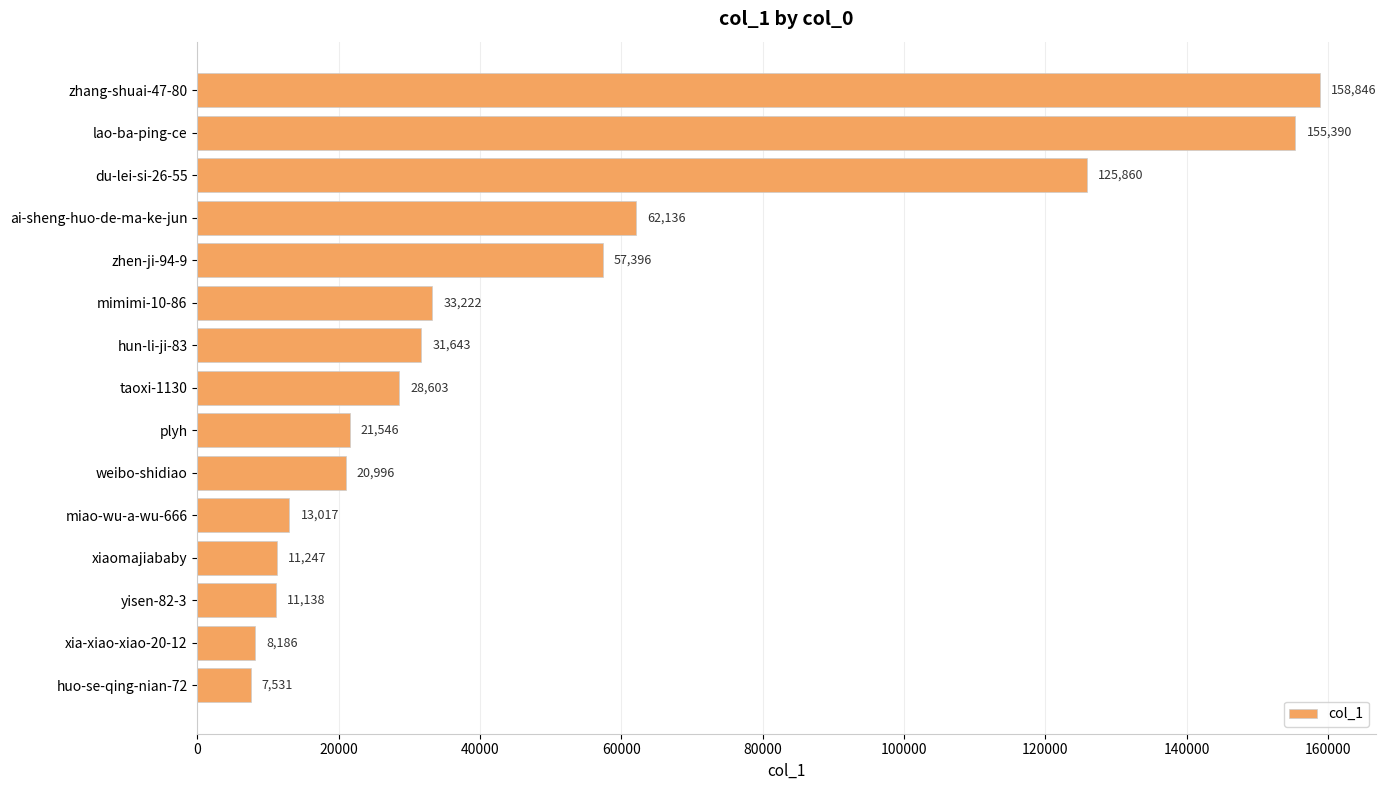

How many distinct data groups are displayed?

1